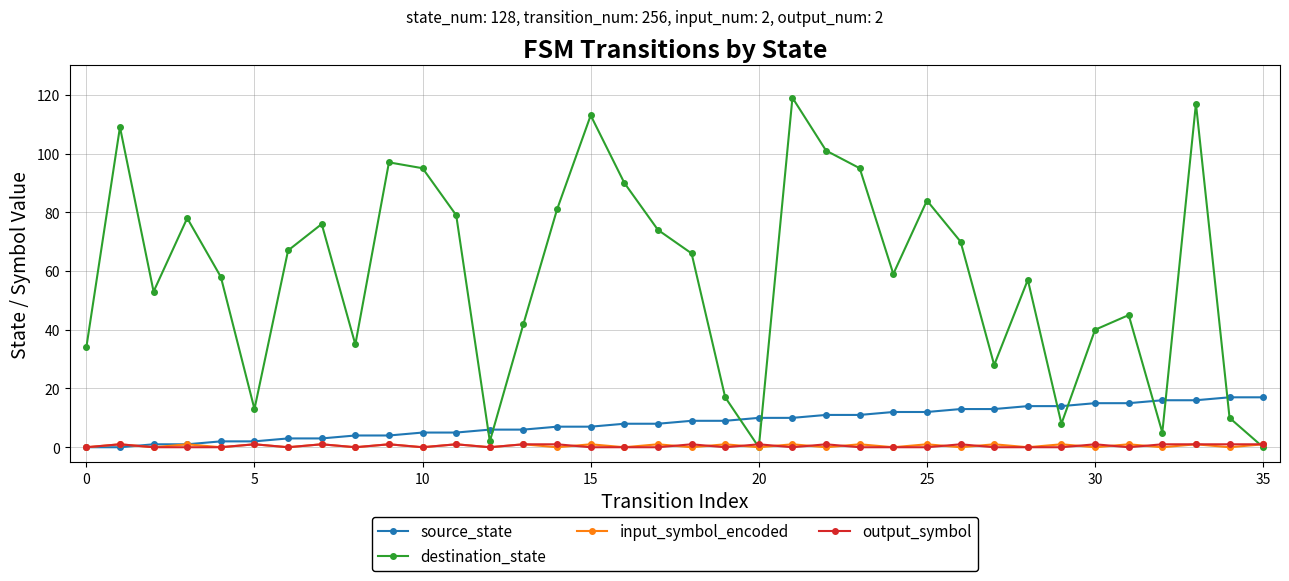

What are all the series names shown in the legend?

source_state, destination_state, input_symbol_encoded, output_symbol